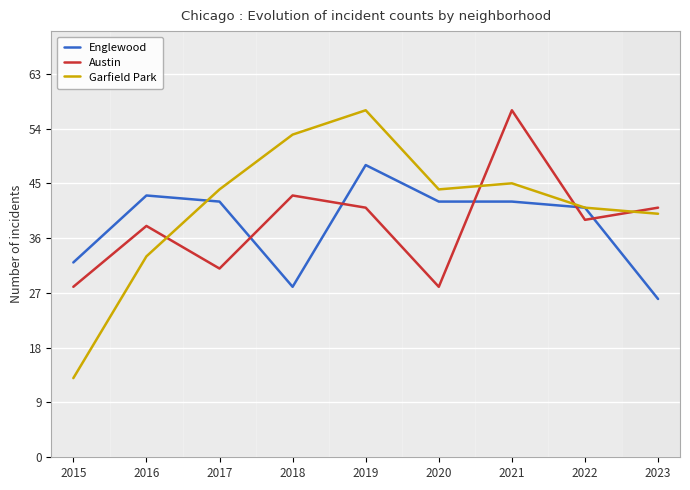

True or false: Austin has more than 0 interior local peaks.

True